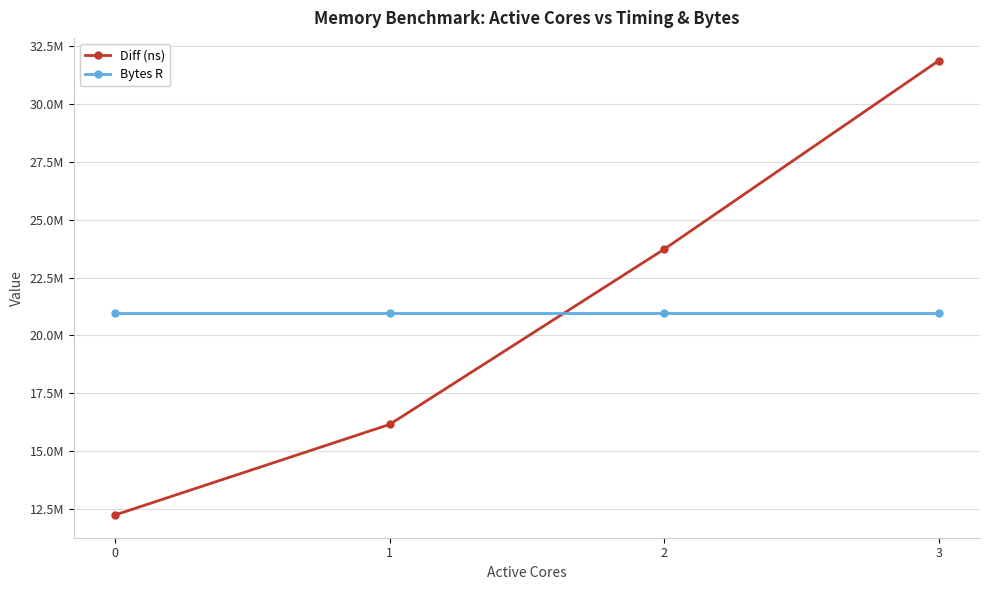

At 2, list the series in order from smallest to largest.

Bytes R, Diff (ns)